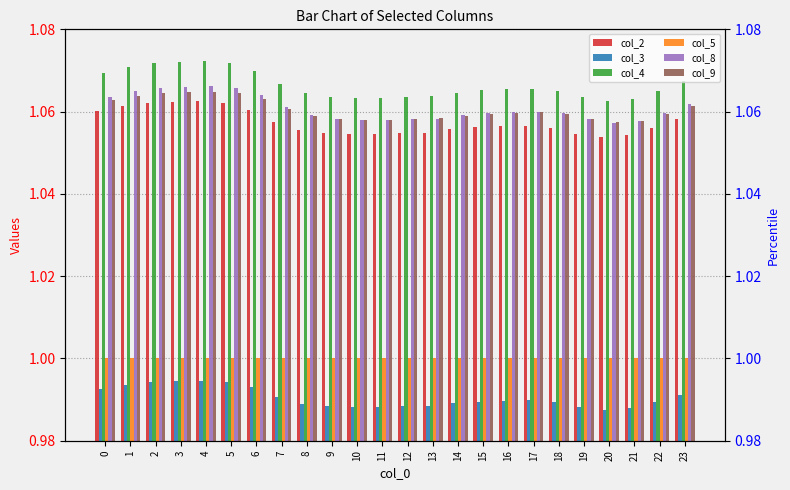

What is the sum of all col_8 values?

25.5